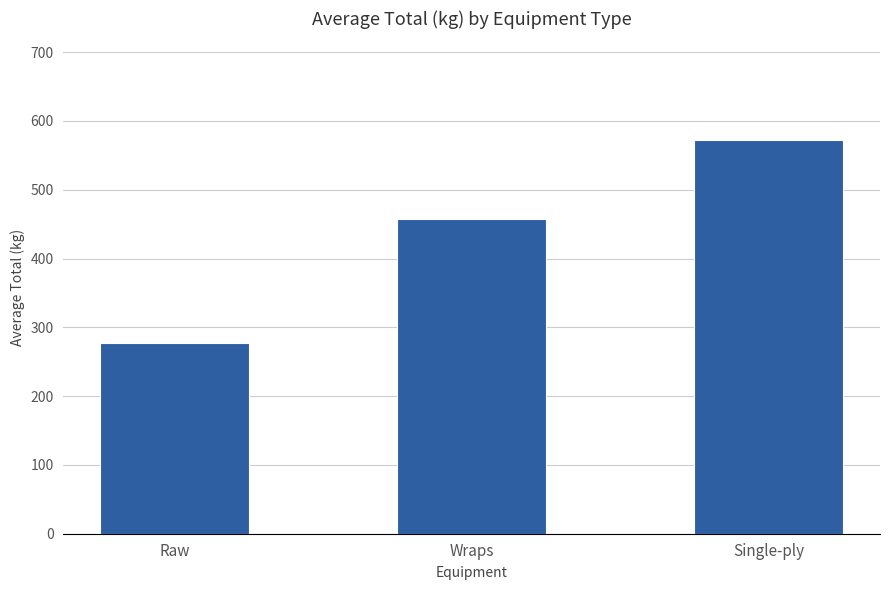

What is the greatest value displayed?

572.5